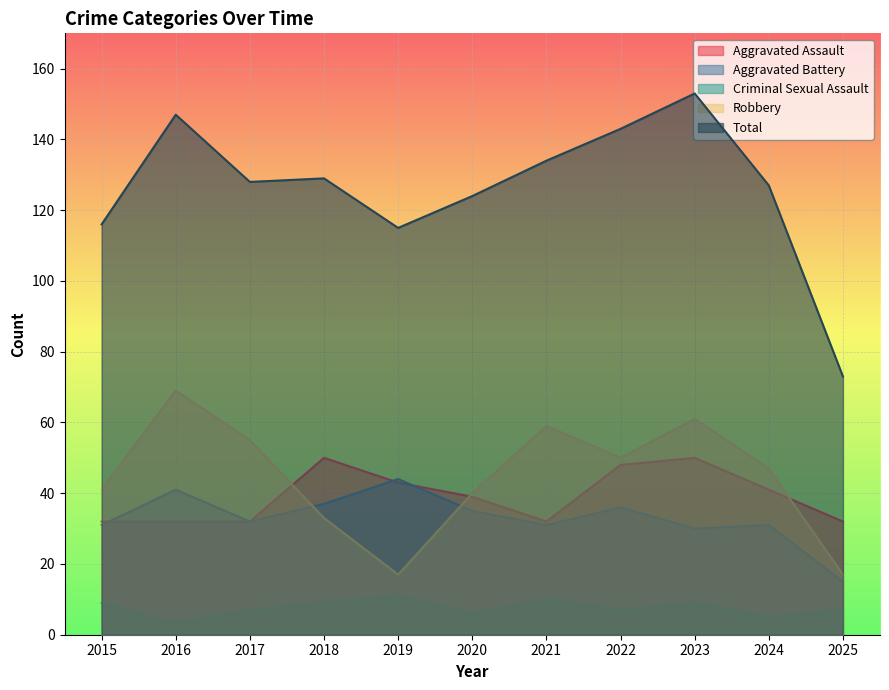

What is the difference between the highest and lowest values at 2023?

144